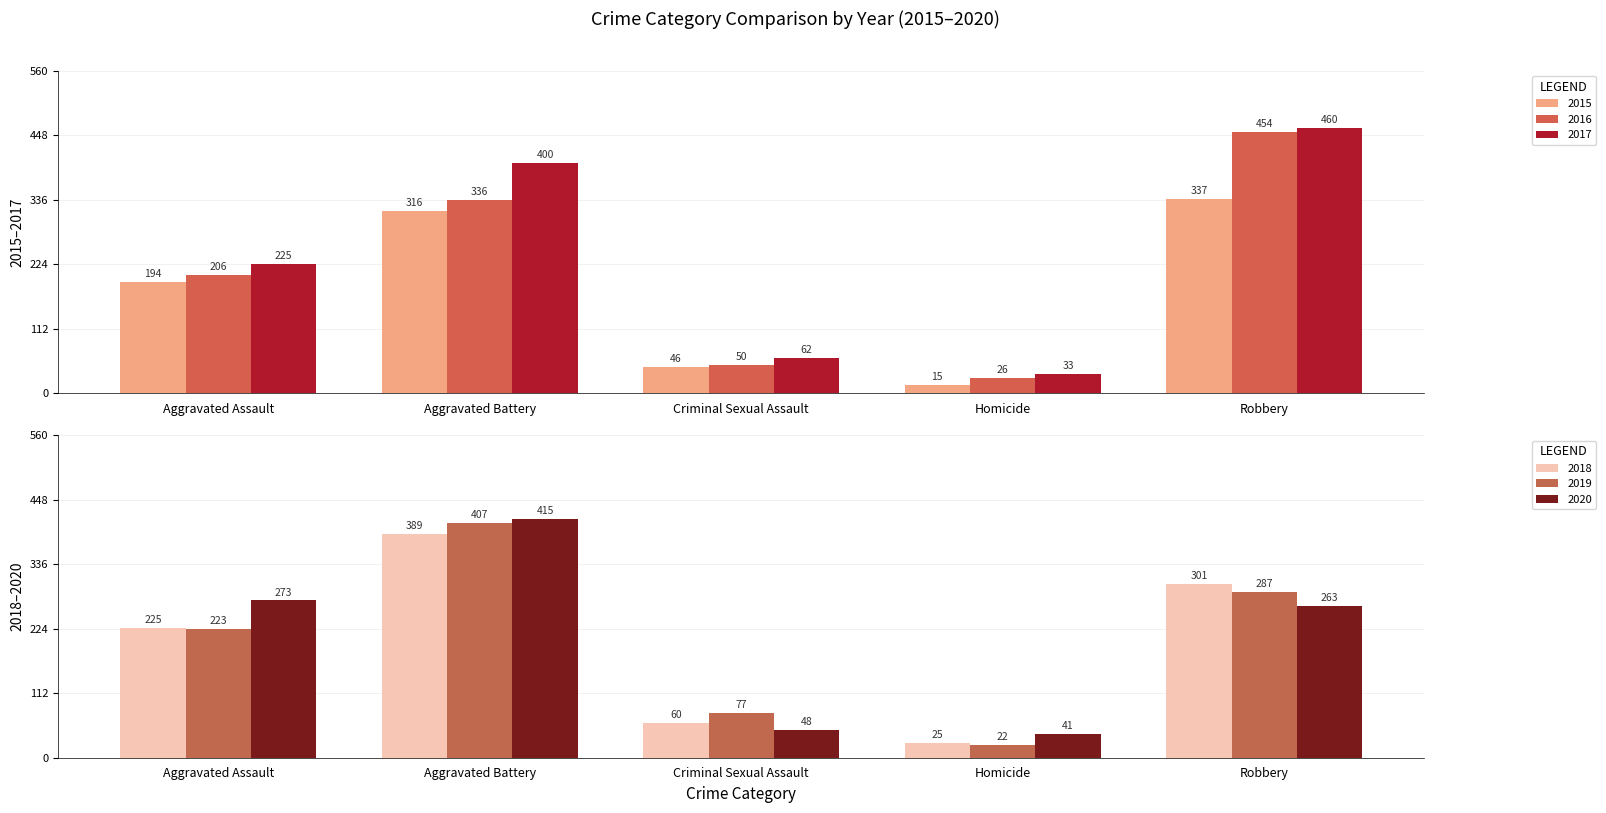

What is the label of the 4th bar from the right?

Aggravated Battery